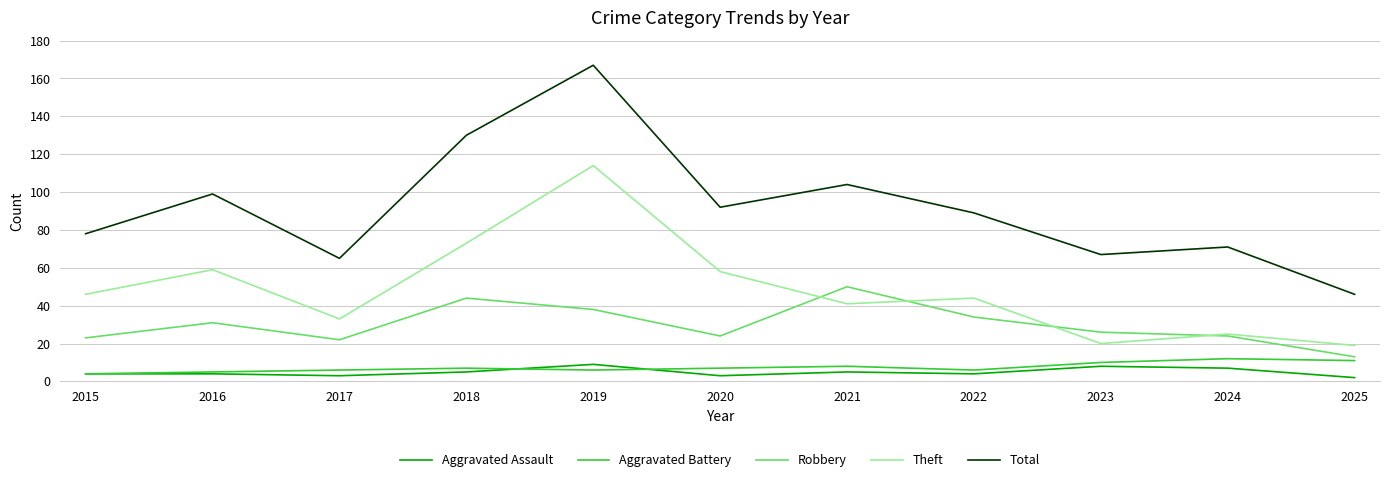

What is the average value of the Aggravated Battery series?

7